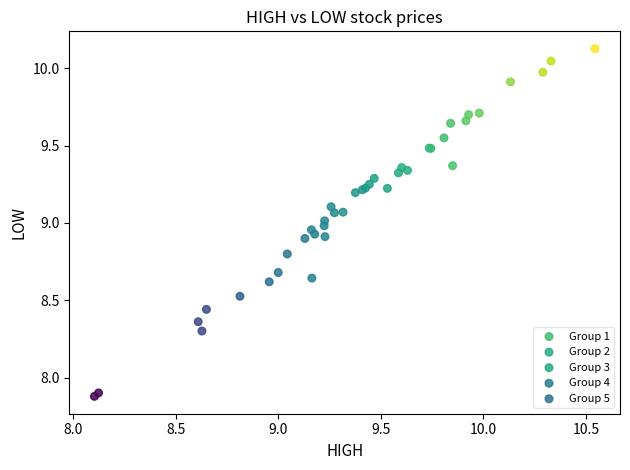

Which series reaches the maximum Y coordinate?

Group 1